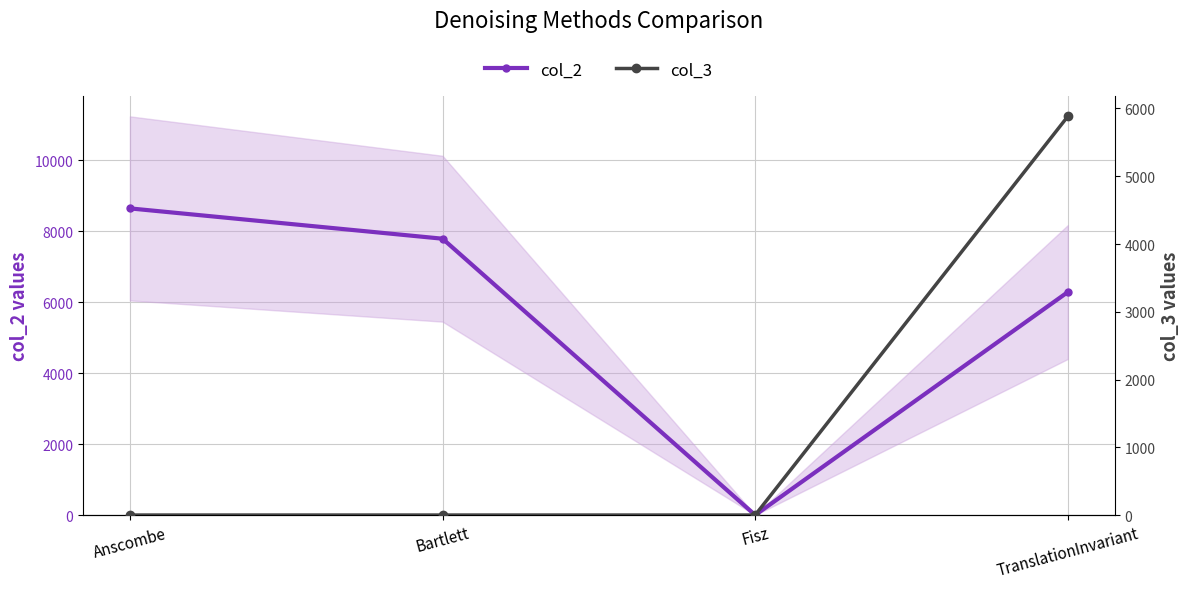

Reading left to right, transcribe all the data shown in this chart.

col_2: 8641.2	7787.0	0.9	6284.4
col_3: 0.9	0.9	0.9	5883.6